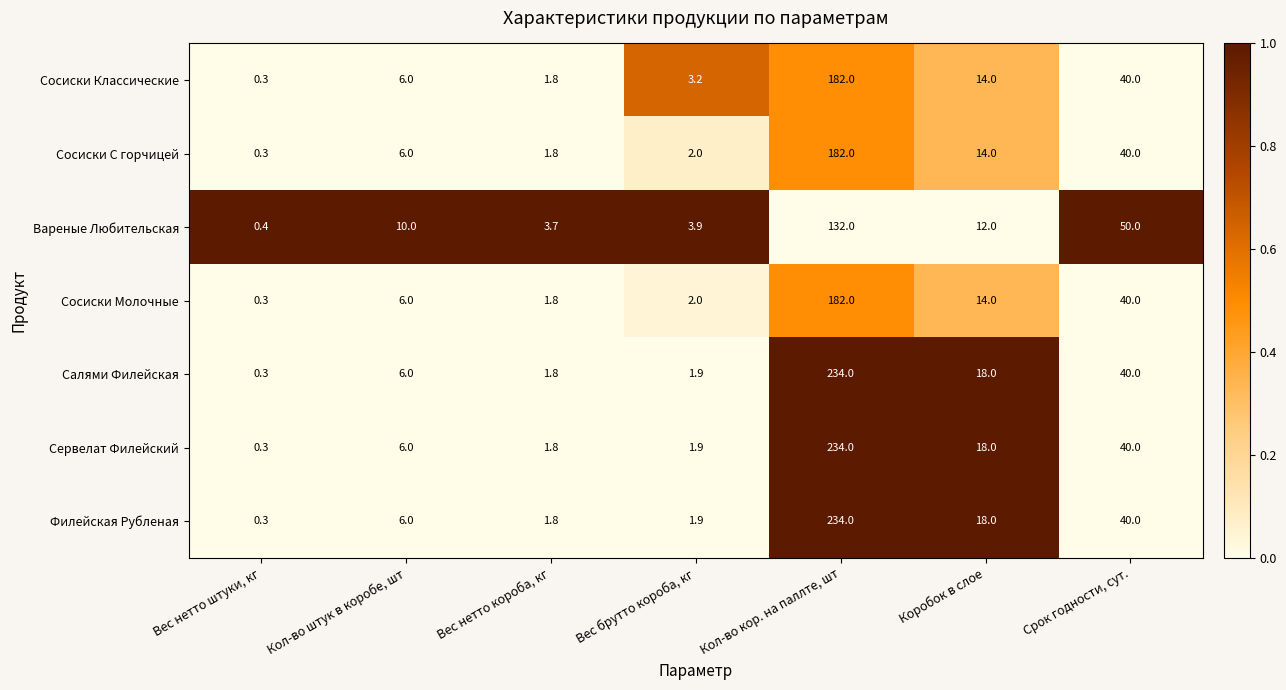

List the labels in order of Сосиски Классические value, smallest first.

Вес нетто штуки, кг, Вес нетто короба, кг, Вес брутто короба, кг, Кол-во штук в коробе, шт, Коробок в слое, Срок годности, сут., Кол-во кор. на паллте, шт